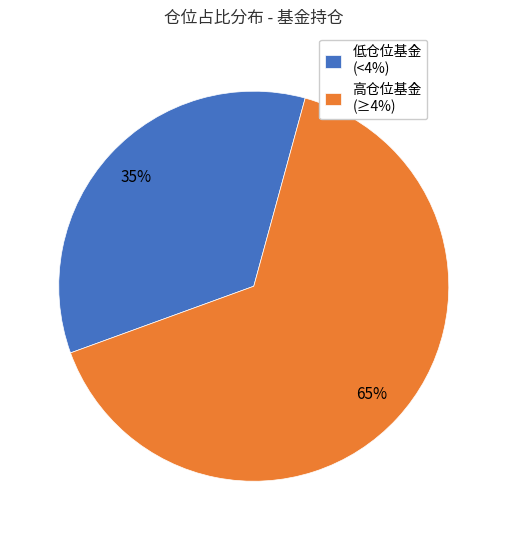

Which slice is the largest?

高仓位基金 (≥4%)